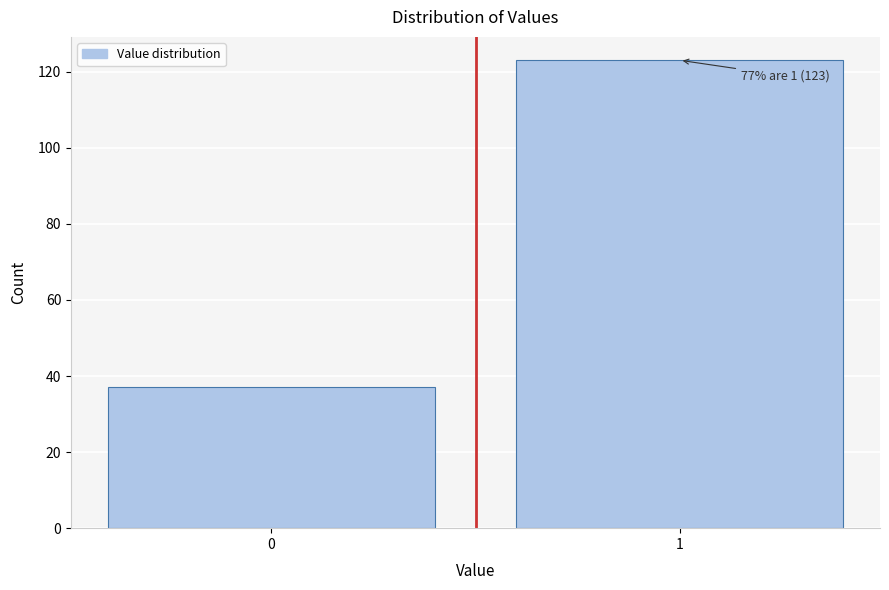

Reading left to right, transcribe all the data shown in this chart.

0=37	1=123